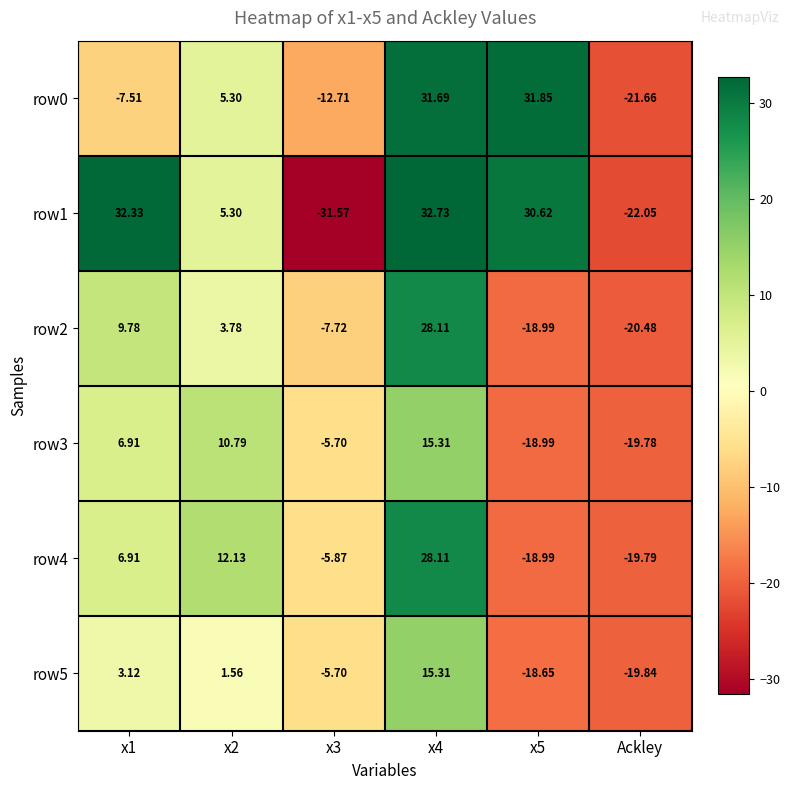

At which category is the sum across all series the highest?

x4